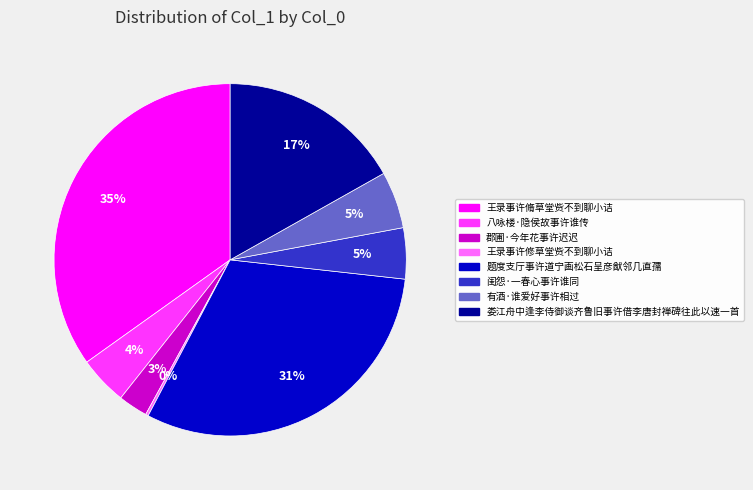

What is the largest slice in the pie chart?

王录事许脩草堂赀不到聊小诘